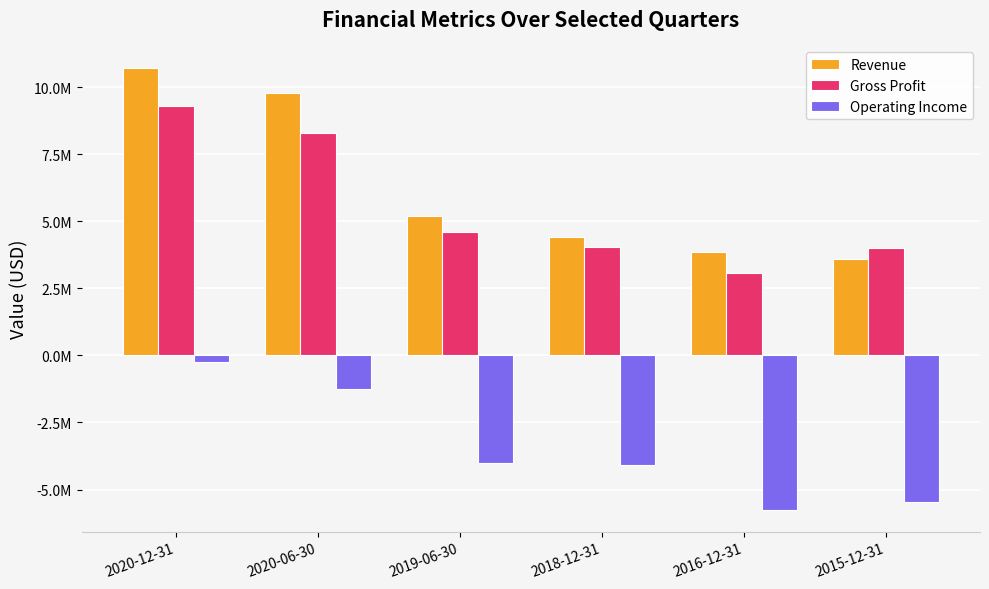

Are the bars grouped side by side (vs. stacked)?

Yes